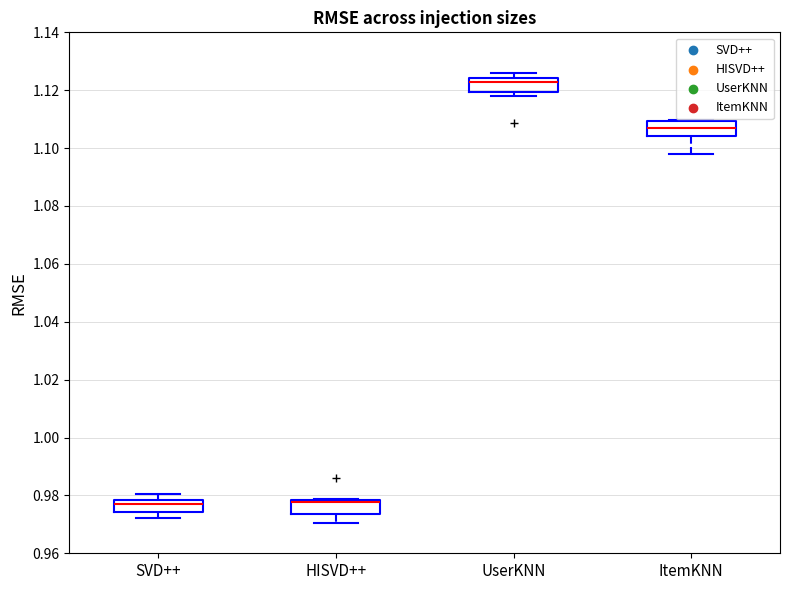

Reading left to right, transcribe this box plot: for each box, give where its median line is, the range the box spans, and where its two whiskers end, as read against the y-axis. The values are not printed on the chart, so give them approximately, as read against the axis.

SVD++: median 0.978 (just below the box's upper edge), box 0.974 to 0.978, whiskers 0.972 to 0.980
HISVD++: median 0.978 (just below the box's upper edge), box 0.974 to 0.978, whiskers 0.970 to 0.978
UserKNN: median 1.122, box 1.120 to 1.124, whiskers 1.118 to 1.126
ItemKNN: median 1.108, box 1.104 to 1.110, whiskers 1.098 to 1.110